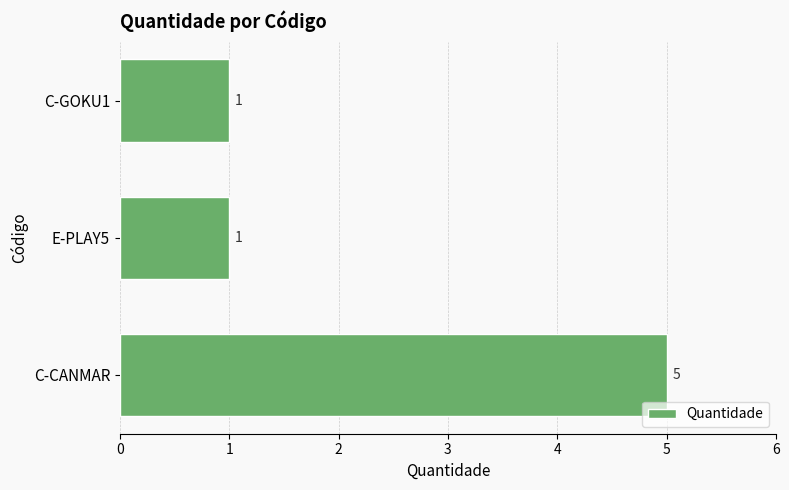

Between C-CANMAR and C-GOKU1, which is larger?

C-CANMAR